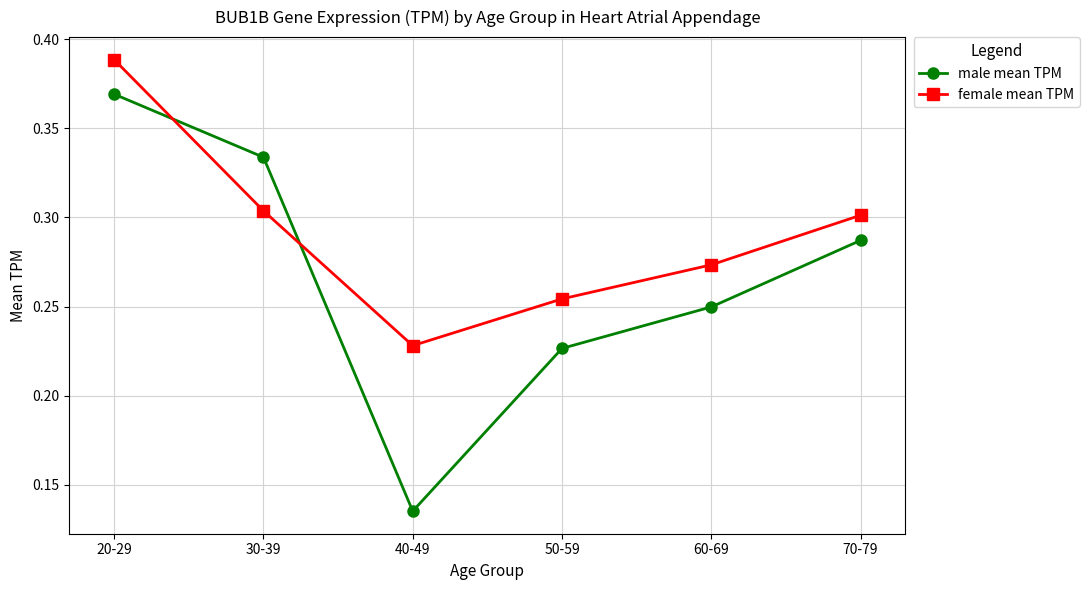

How many lines are shown in the chart?

2